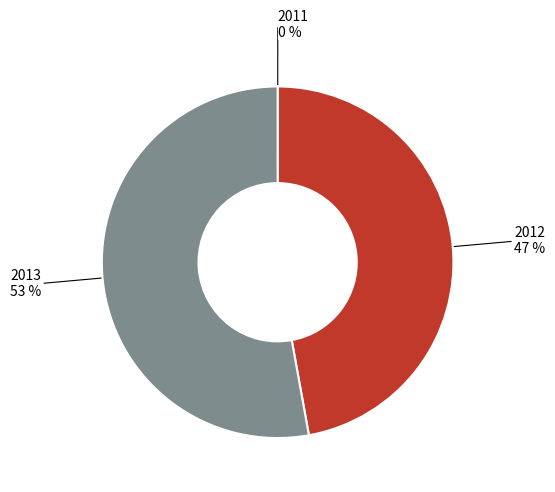

Is there any slice that represents more than half of the pie?

Yes